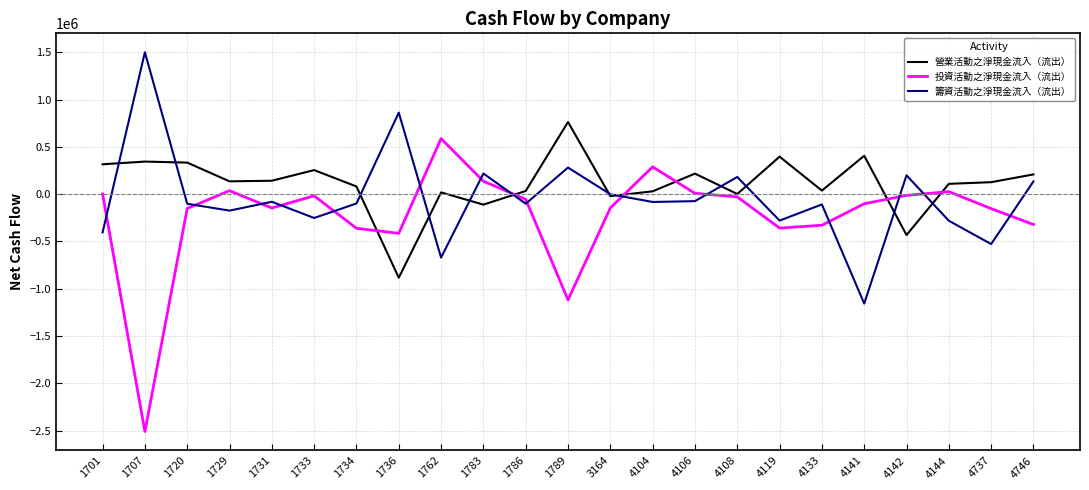

Is the value of 投資活動之淨現金流入（流出） at 4133 greater than the value of 籌資活動之淨現金流入（流出） at 4141?

Yes